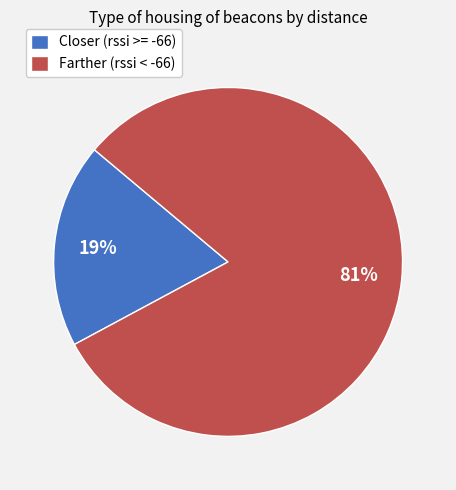

Is there any slice that represents more than half of the pie?

Yes